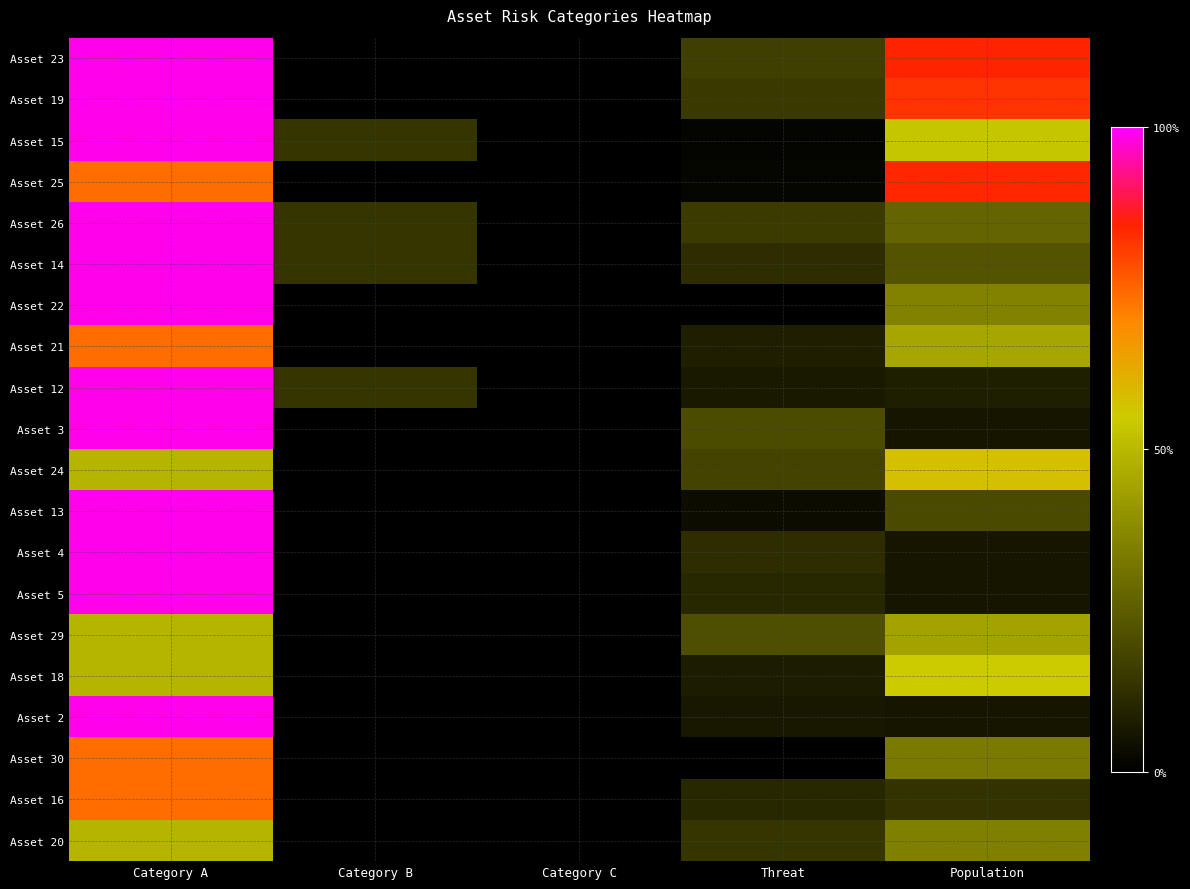

What is the maximum value shown in the chart?

0.3